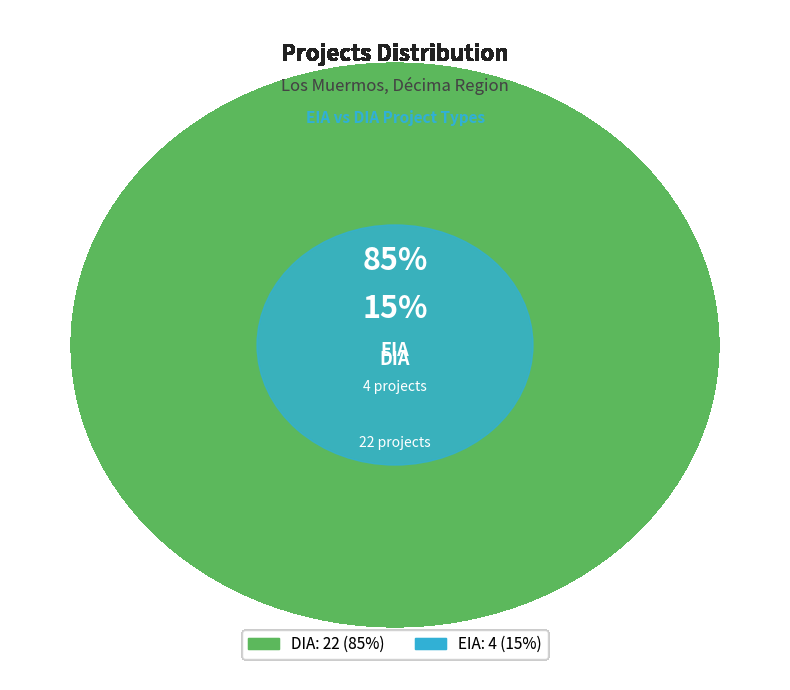

Between EIA and DIA, which is larger?

DIA